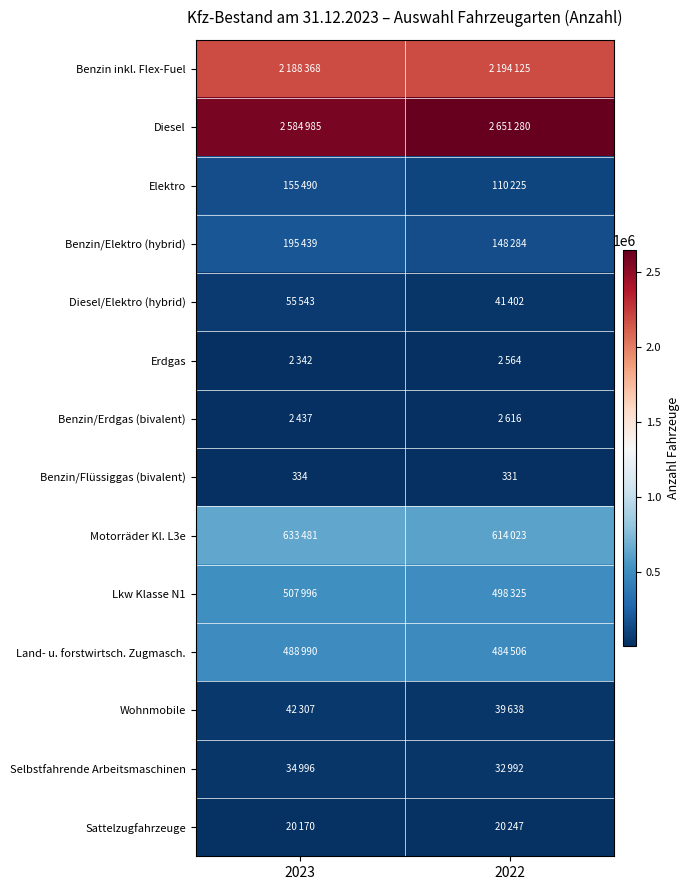

Is it true that Benzin/Flüssiggas (bivalent) equals 78 at 2022?

False